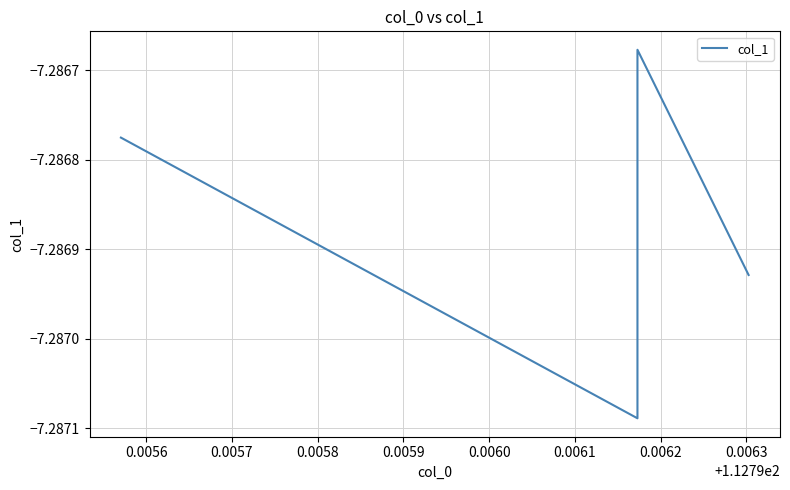

The chart shows a value of -10.9 at 0.0056. True or false?

False